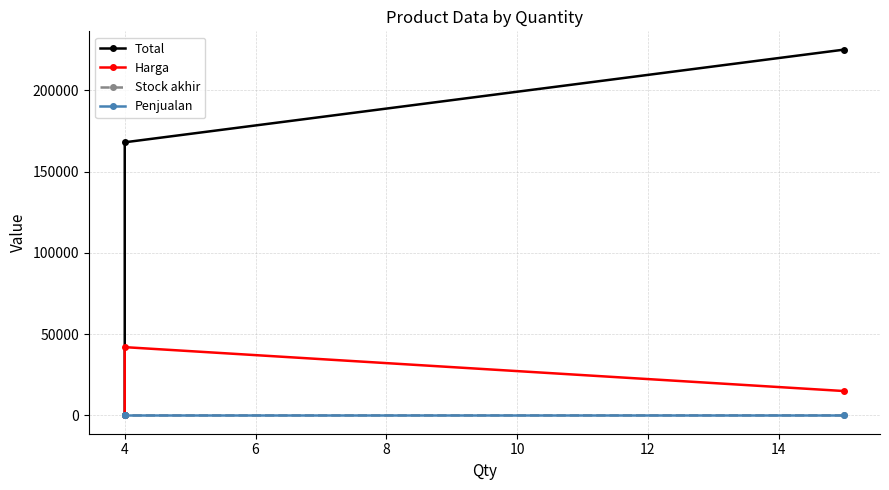

How many lines are shown in the chart?

4